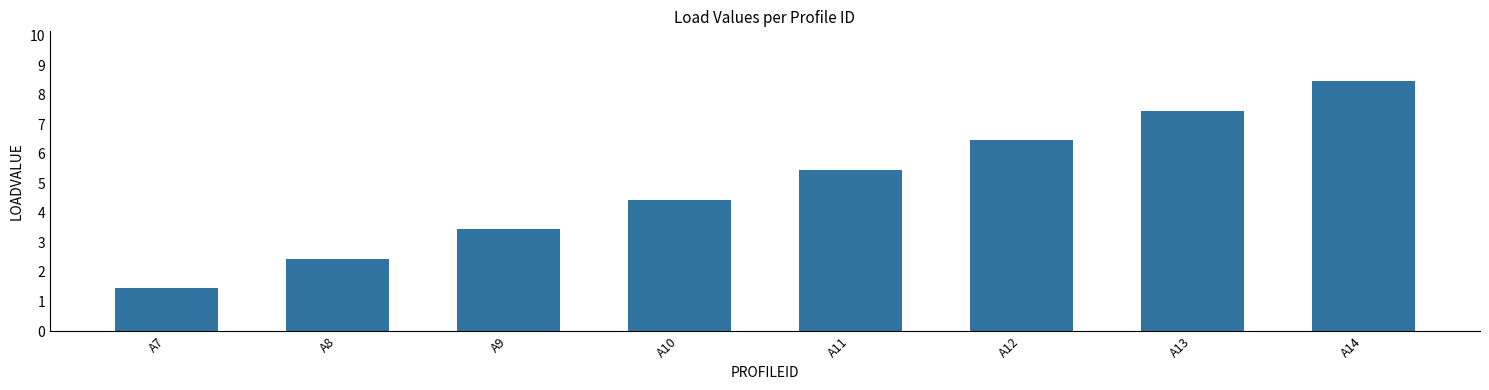

Which label corresponds to the smallest value in the chart?

A7